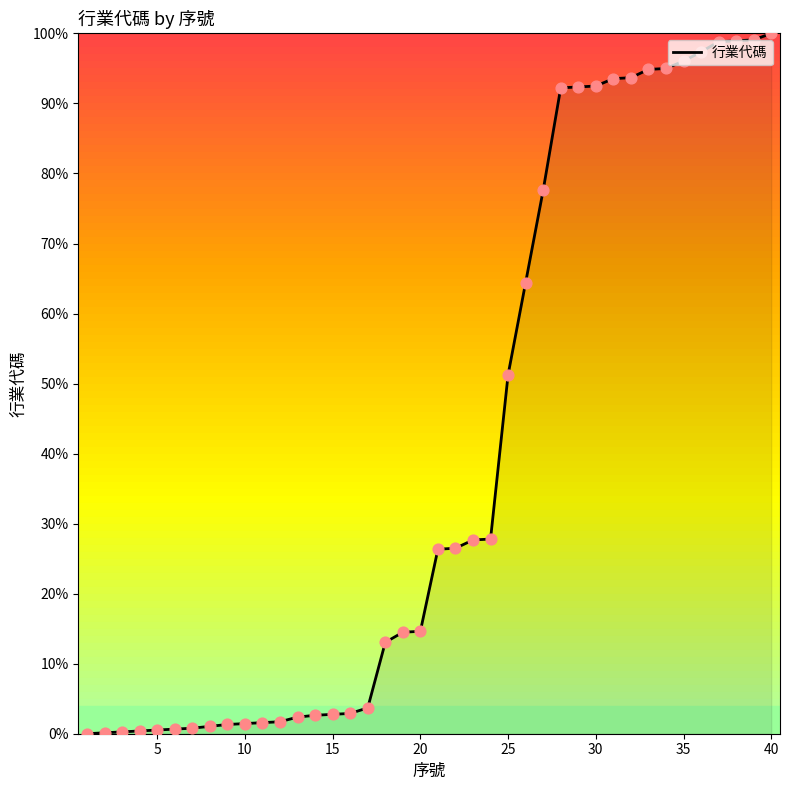

What is the difference between the maximum and minimum values?

100.0